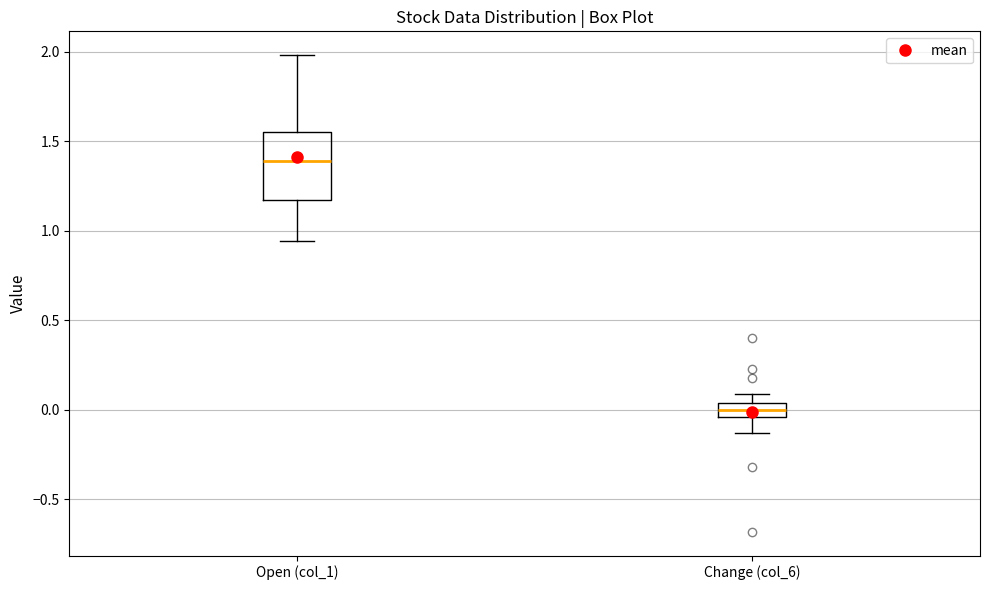

Where is the upper edge of the box for Change (col_6) on the y-axis? The values are not printed on the chart, so give them approximately, as read against the axis.

0.05